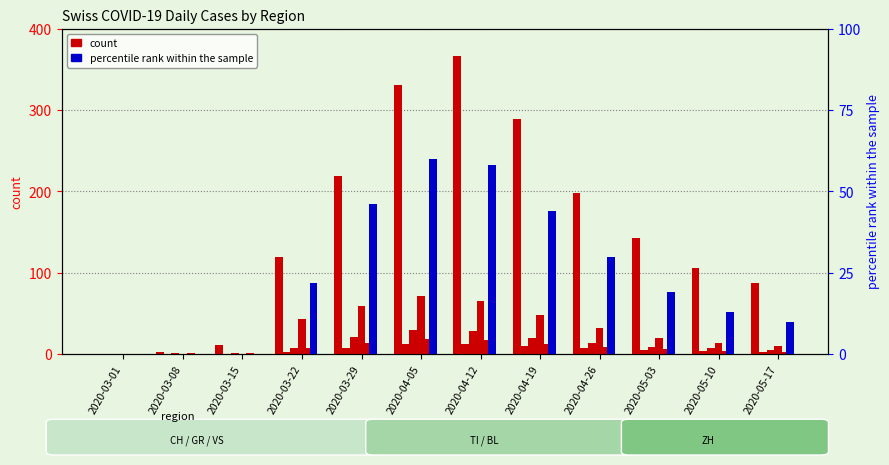

What is the maximum value for CH?

367